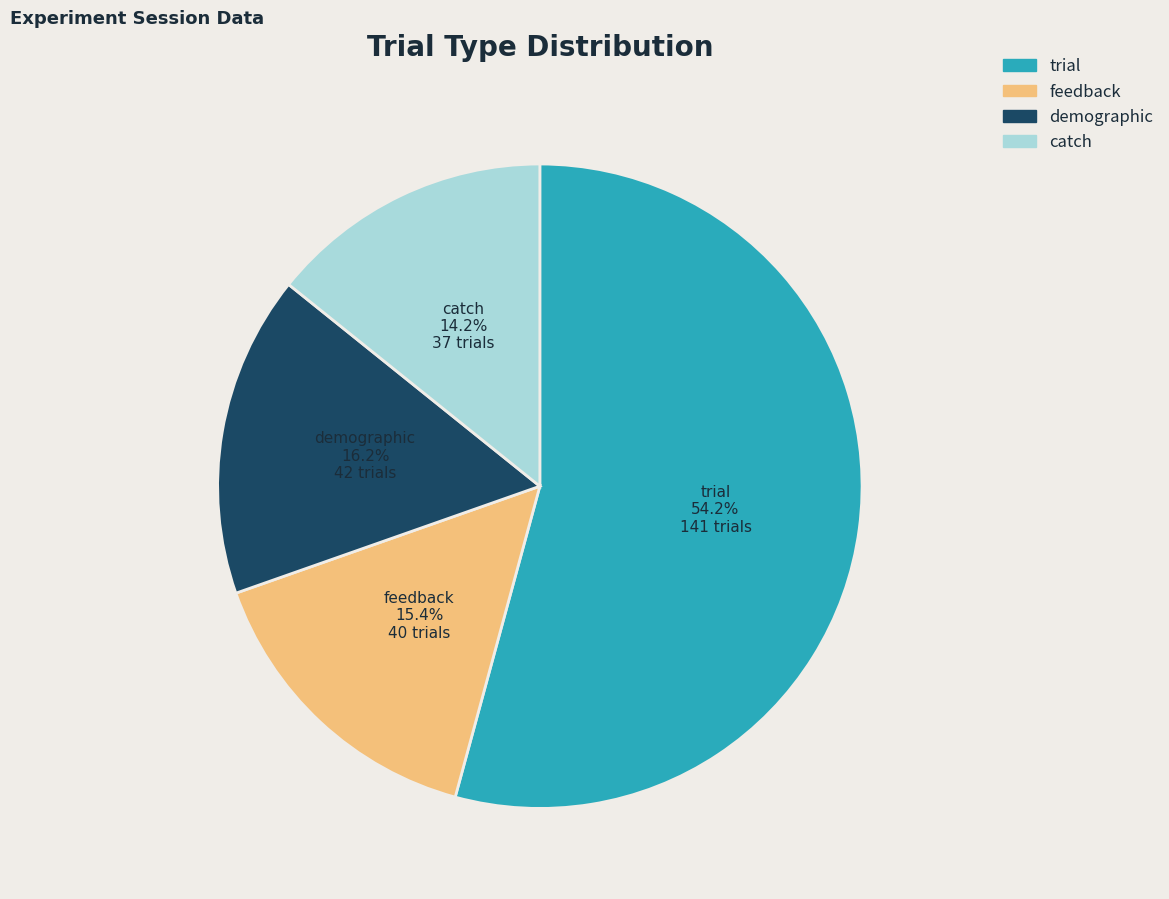

Does any single category account for the majority?

Yes